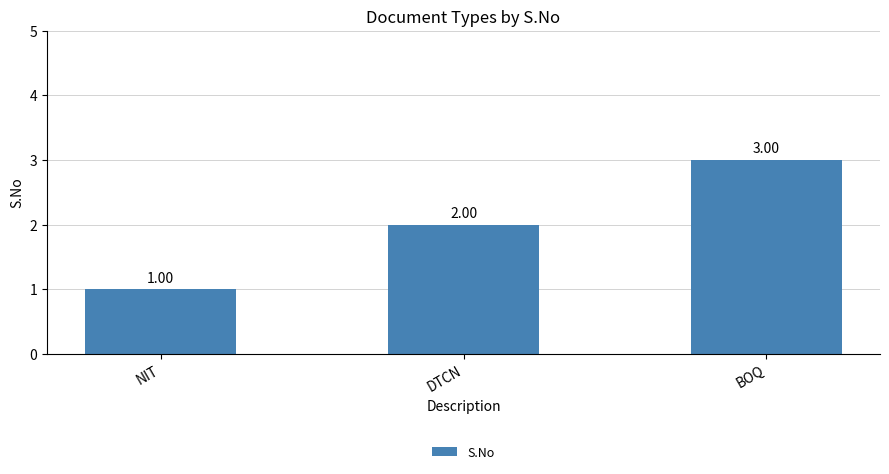

Is it true that the value at BOQ is 1?

False